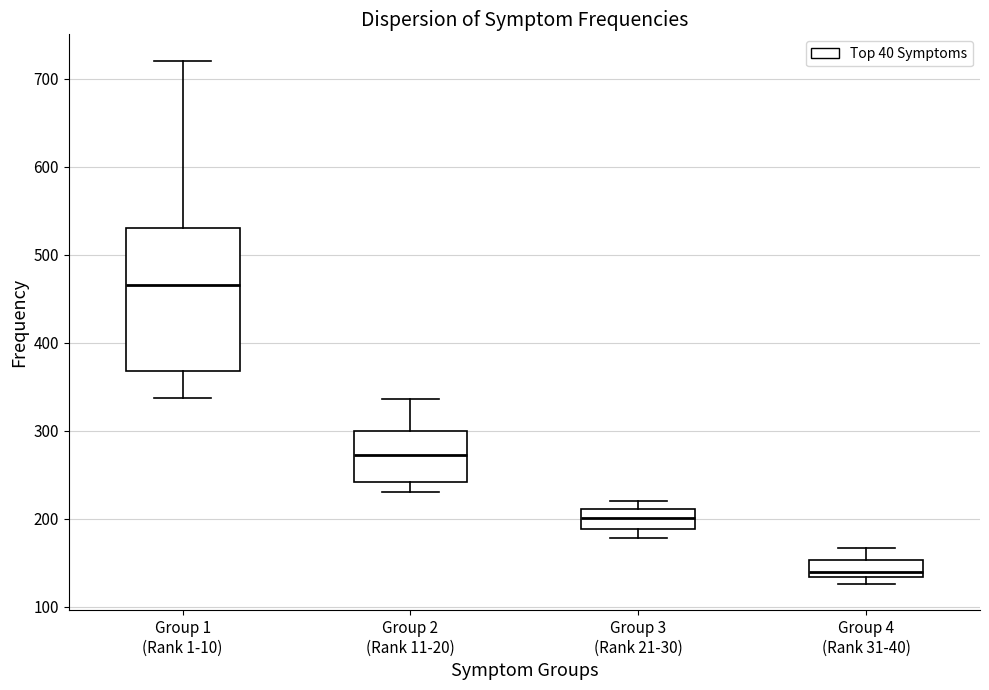

Which box has the highest median line?

Group 1 (Rank 1-10)